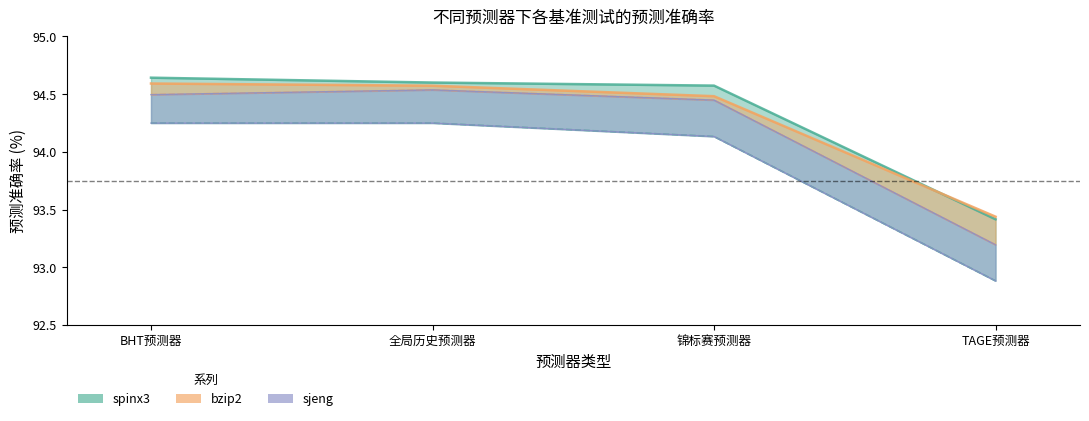

Is it true that spinx3 equals 94.6 at BHT预测器?

True